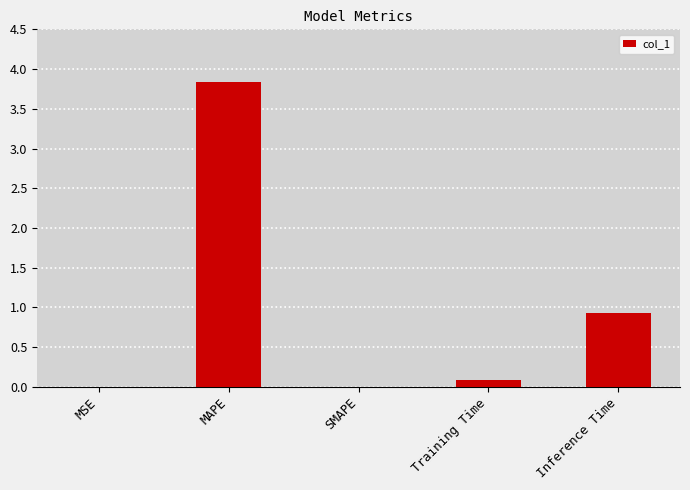

What is the change in value from MAPE to SMAPE?

-3.8